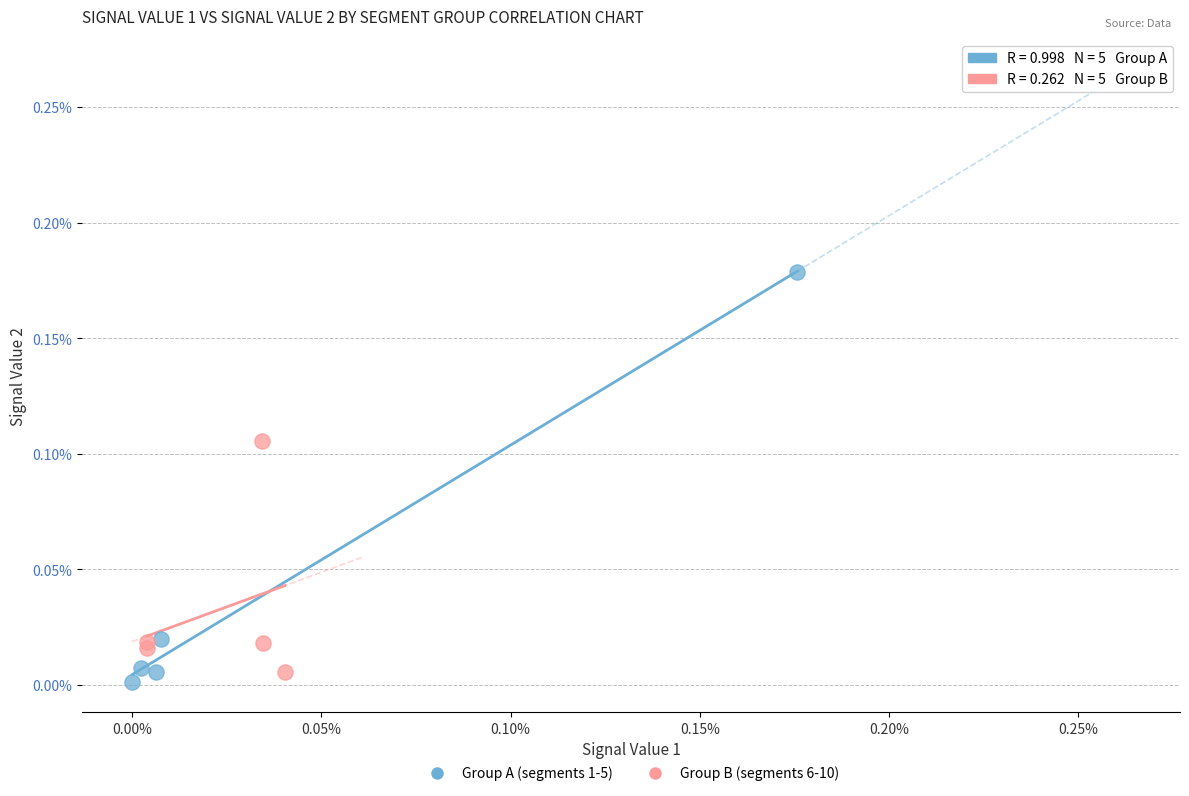

What are all the series names shown in the legend?

Group A (segments 1-5), Group B (segments 6-10)